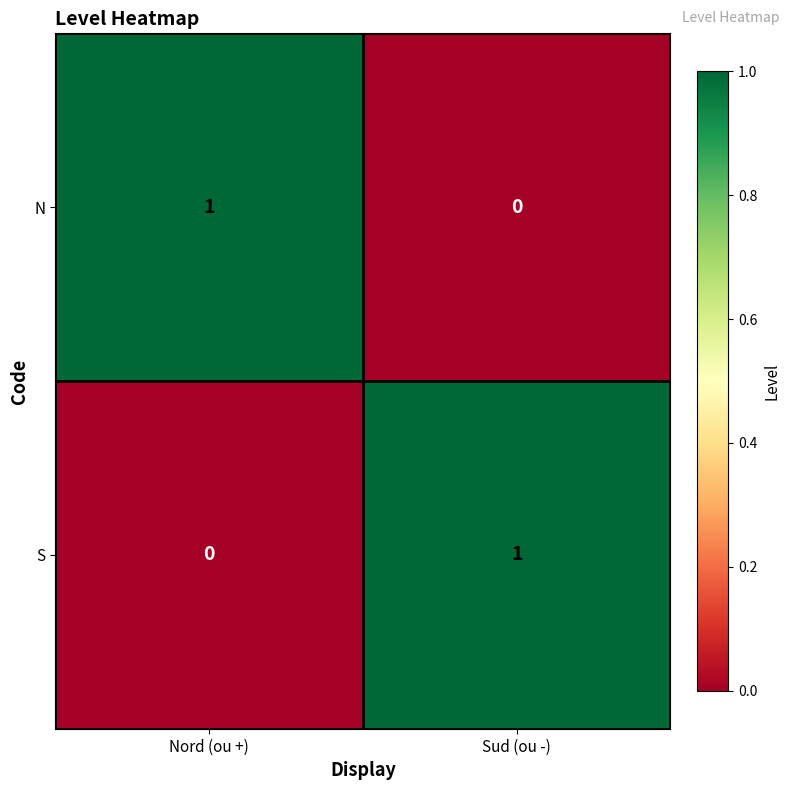

Is the value of N at Nord (ou +) greater than the value of S at Nord (ou +)?

Yes